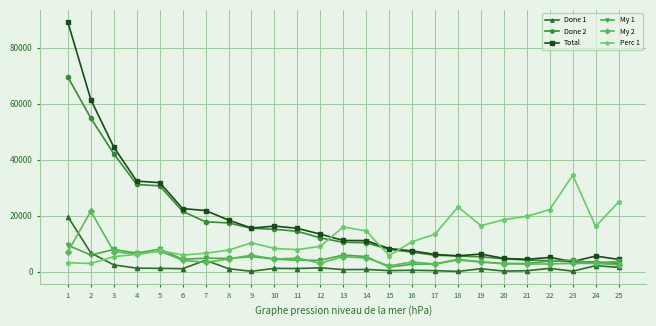

Is the value of Done 2 at 19 greater than the value of Total at 6?

No